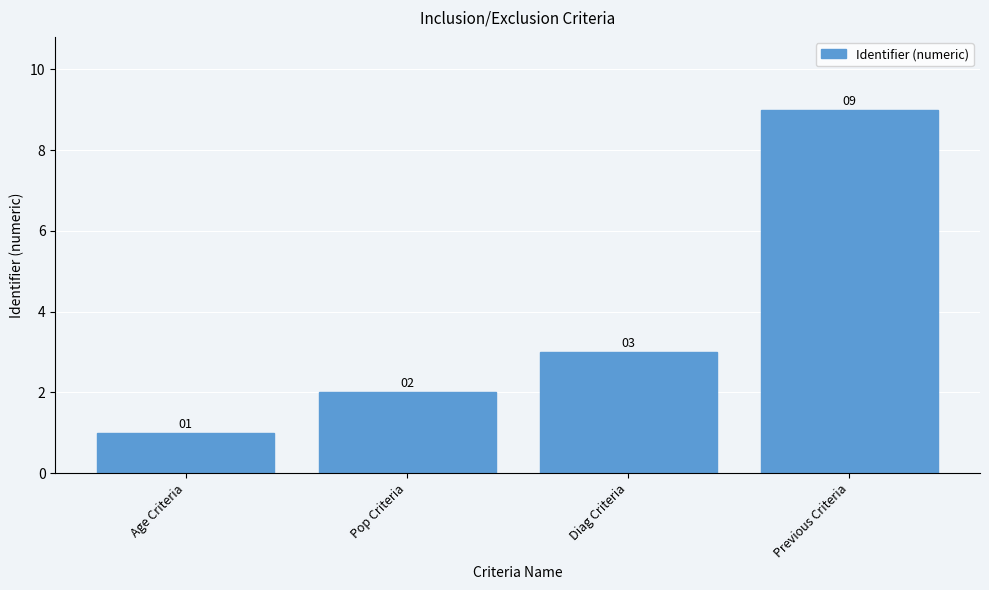

How many distinct data groups are displayed?

1